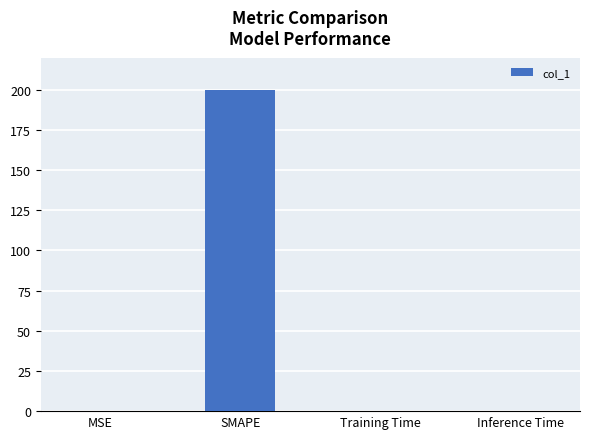

Which has a higher value, Training Time or SMAPE?

SMAPE